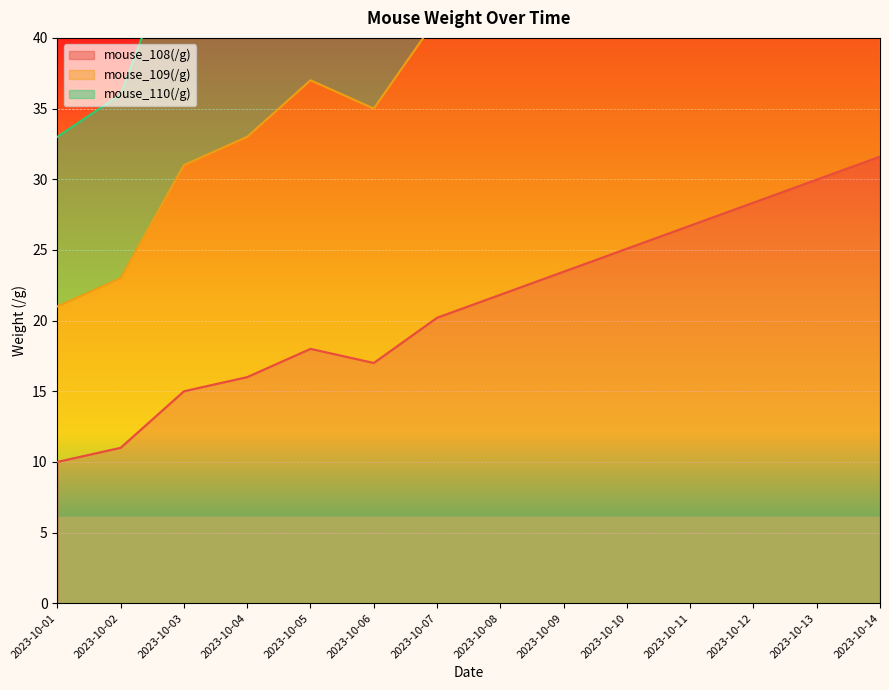

What is the difference between the maximum and minimum values in the mouse_108(/g) series?

21.6